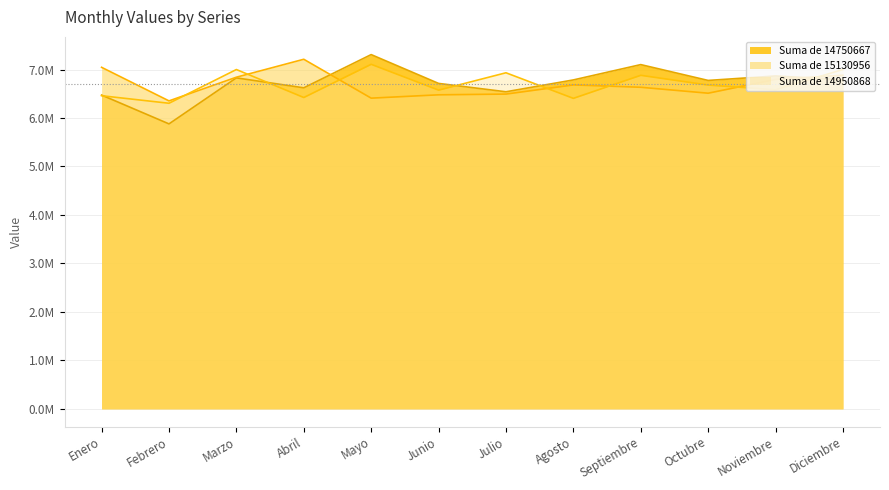

Between Abril and Noviembre, which series saw the biggest shift?

Suma de 15130956